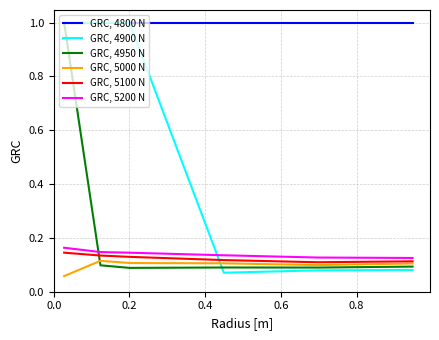

Which series ends up on top after the final intersection of GRC, 4900 N and GRC, 5100 N?

GRC, 5100 N